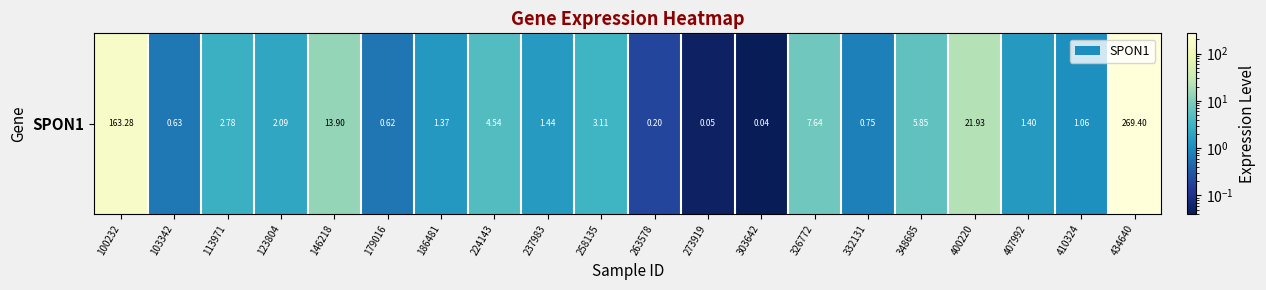

What is the difference between the second highest and second lowest values?

163.2